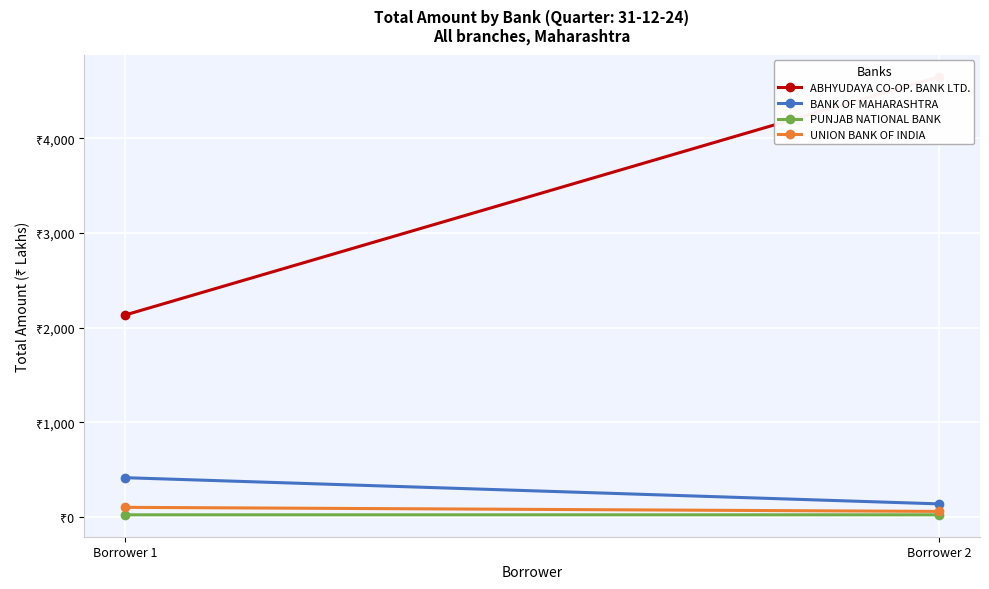

What is the spread (max minus min) of values at Borrower 2?

4624.8